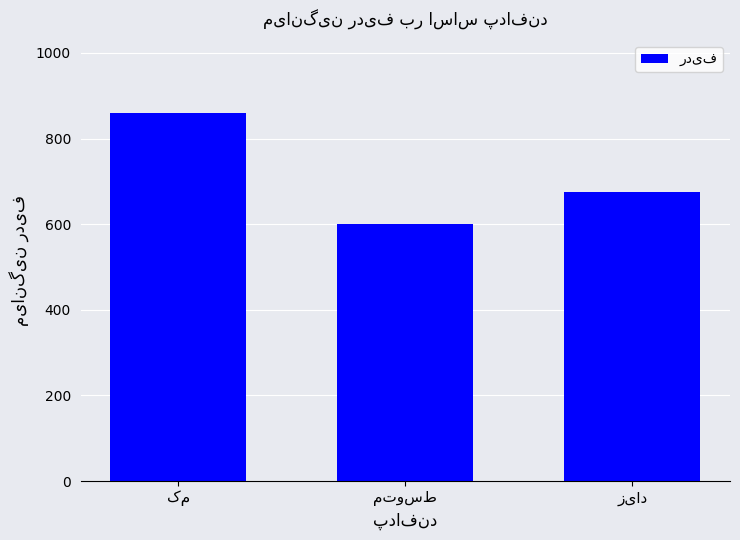

What is the greatest value displayed?

859.0